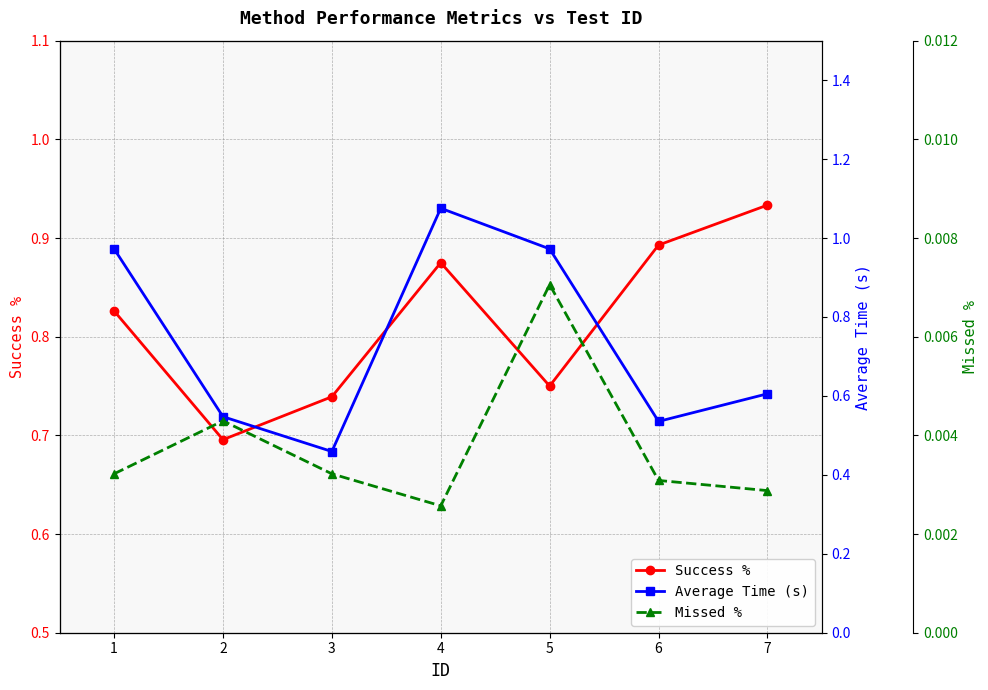

Is this an area chart (filled region under the line)?

No